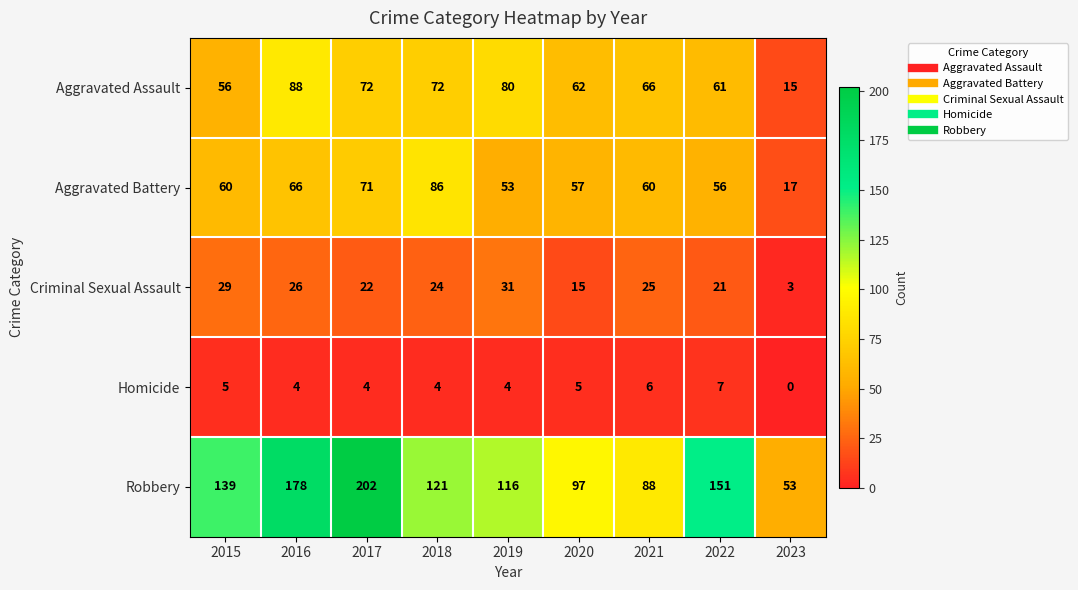

Which series has the largest total across all categories?

Robbery